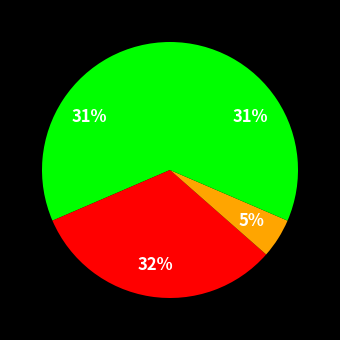

Count the number of slices in the pie.

4